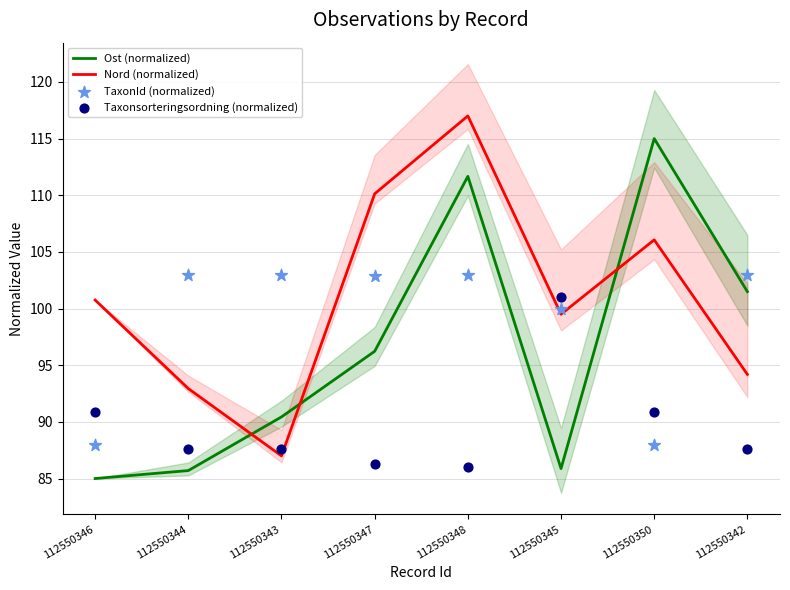

Is the value of Nord (normalized) at 112550344 greater than the value of TaxonId (normalized) at 112550350?

Yes